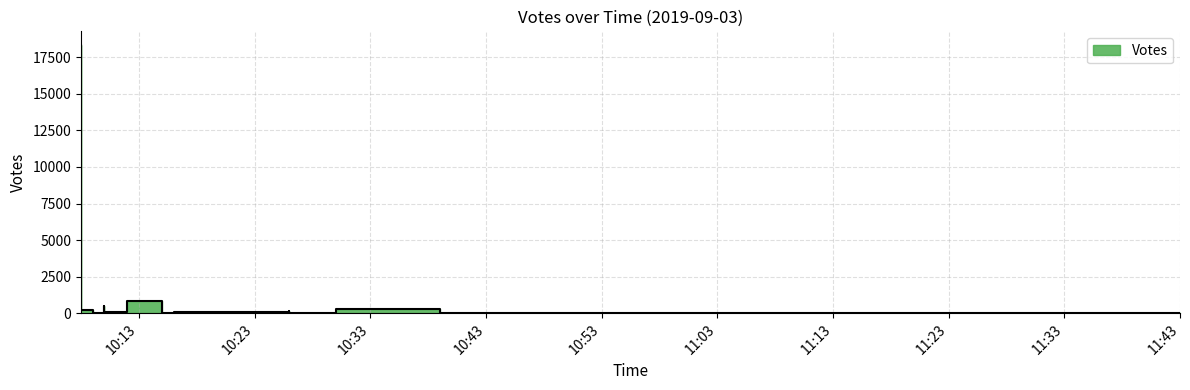

What is the approximate value at 2019-09-03 10:09?

12